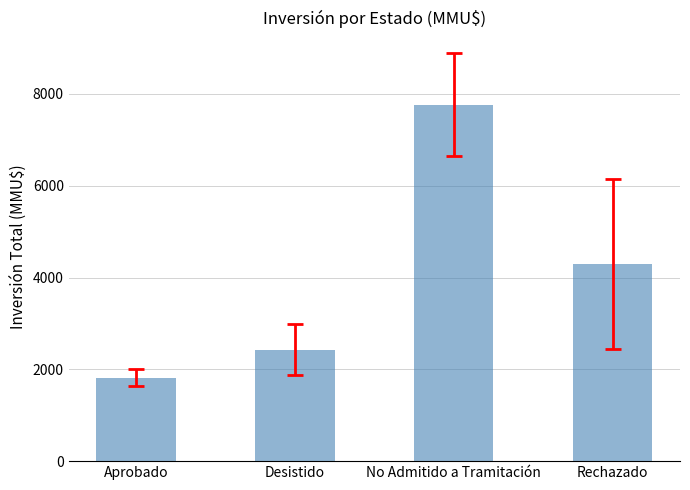

Approximately how many times larger is the value at Desistido compared to Aprobado?

1.3